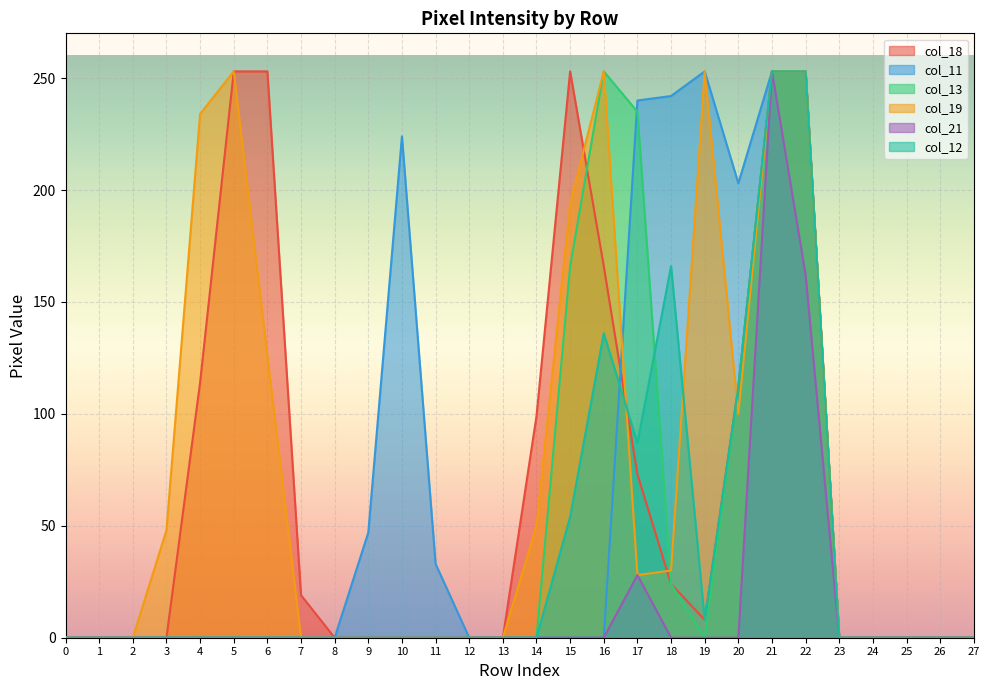

How many times do col_12 and col_19 cross each other?

3